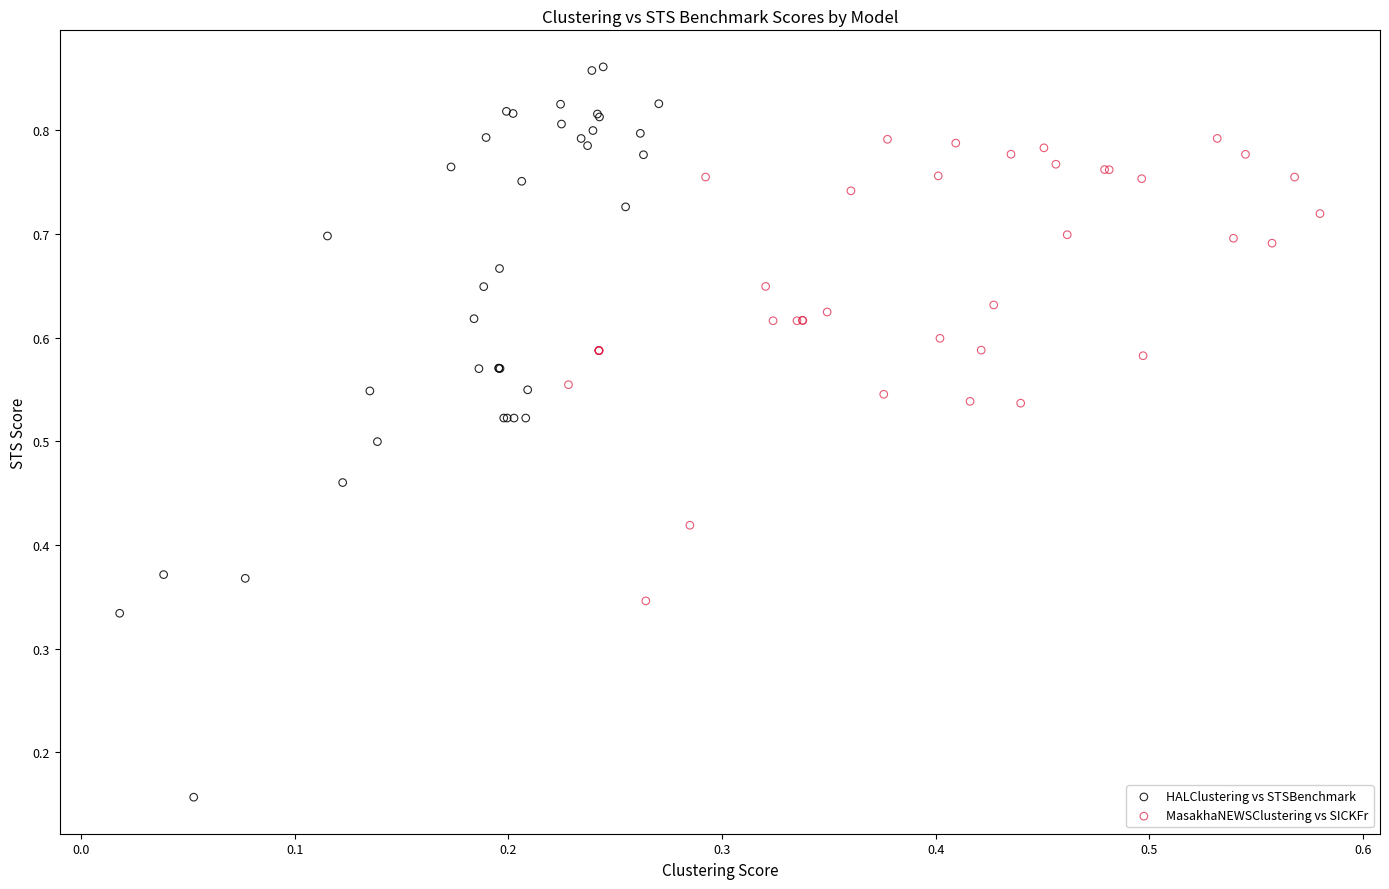

Which series reaches the minimum Y coordinate?

HALClustering vs STSBenchmark